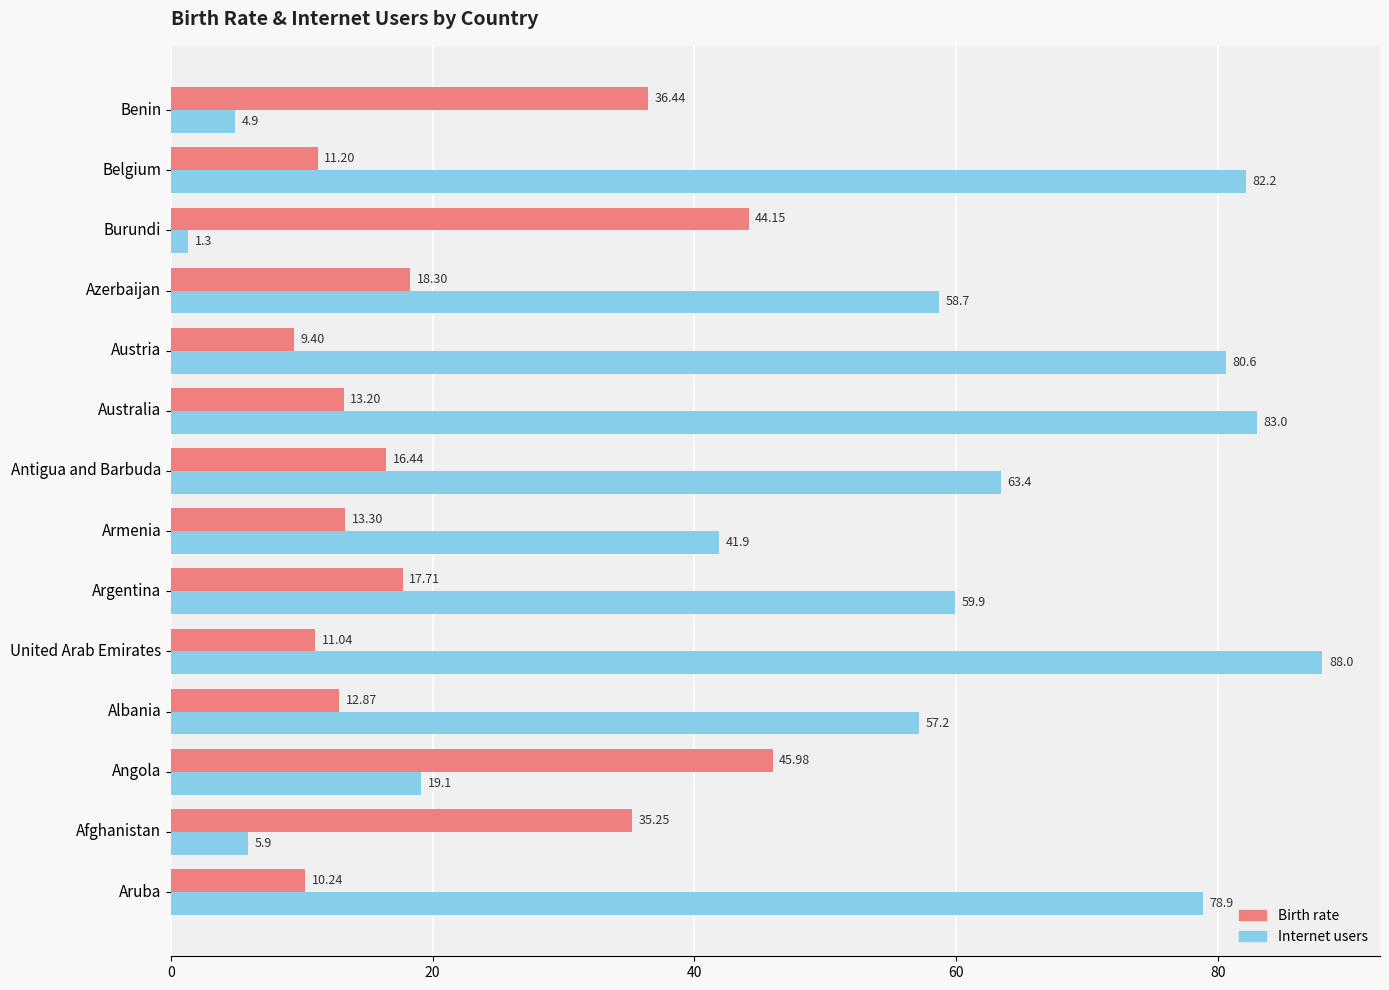

List the series in order of their peak value, lowest first.

Birth rate, Internet users